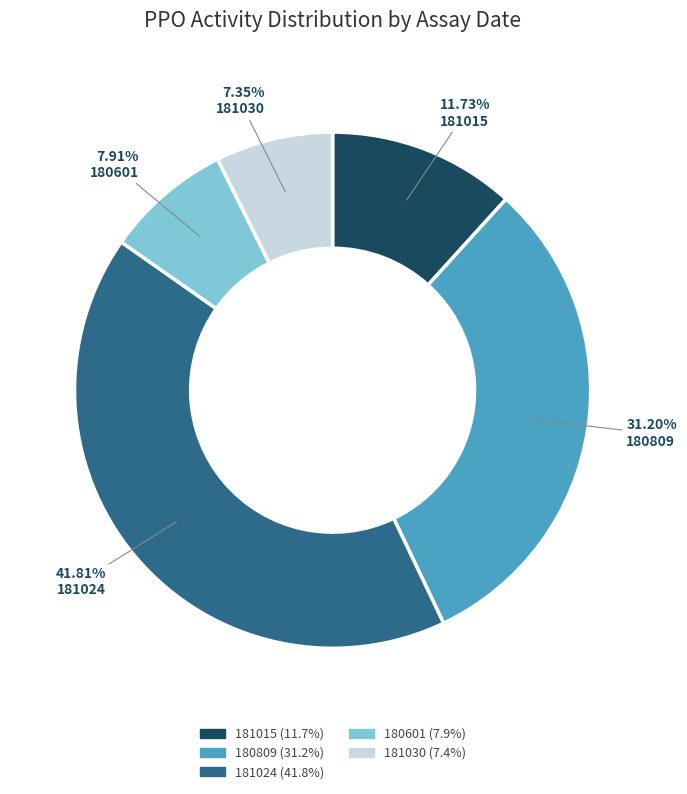

Is there any slice that represents more than half of the pie?

No